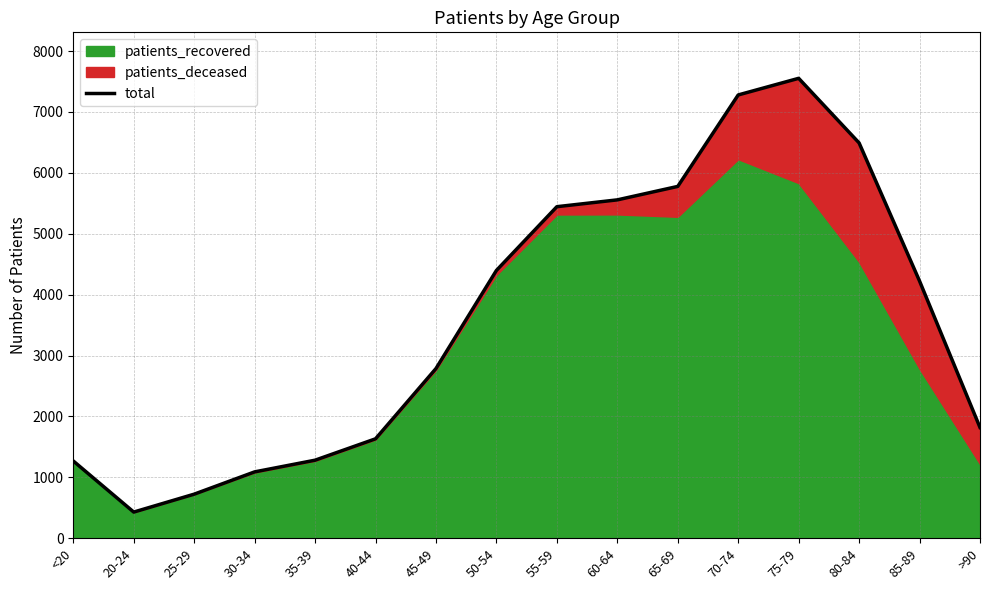

At which category does the chart reach its peak across all series?

75-79